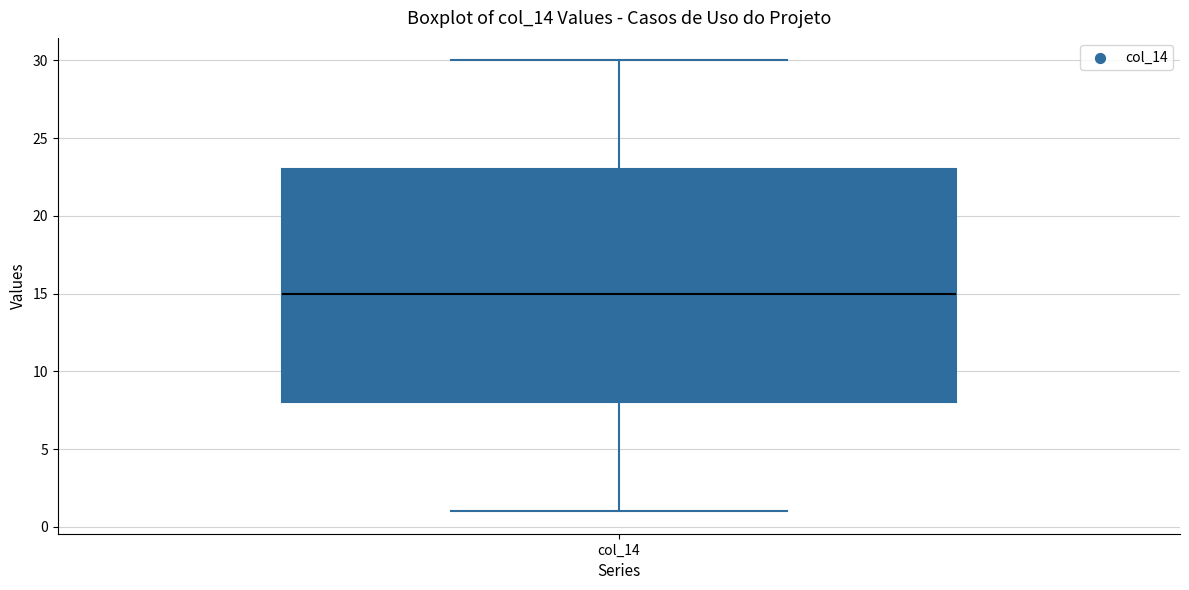

Where is the lower edge of the box for col_14 on the y-axis? The values are not printed on the chart, so give them approximately, as read against the axis.

8